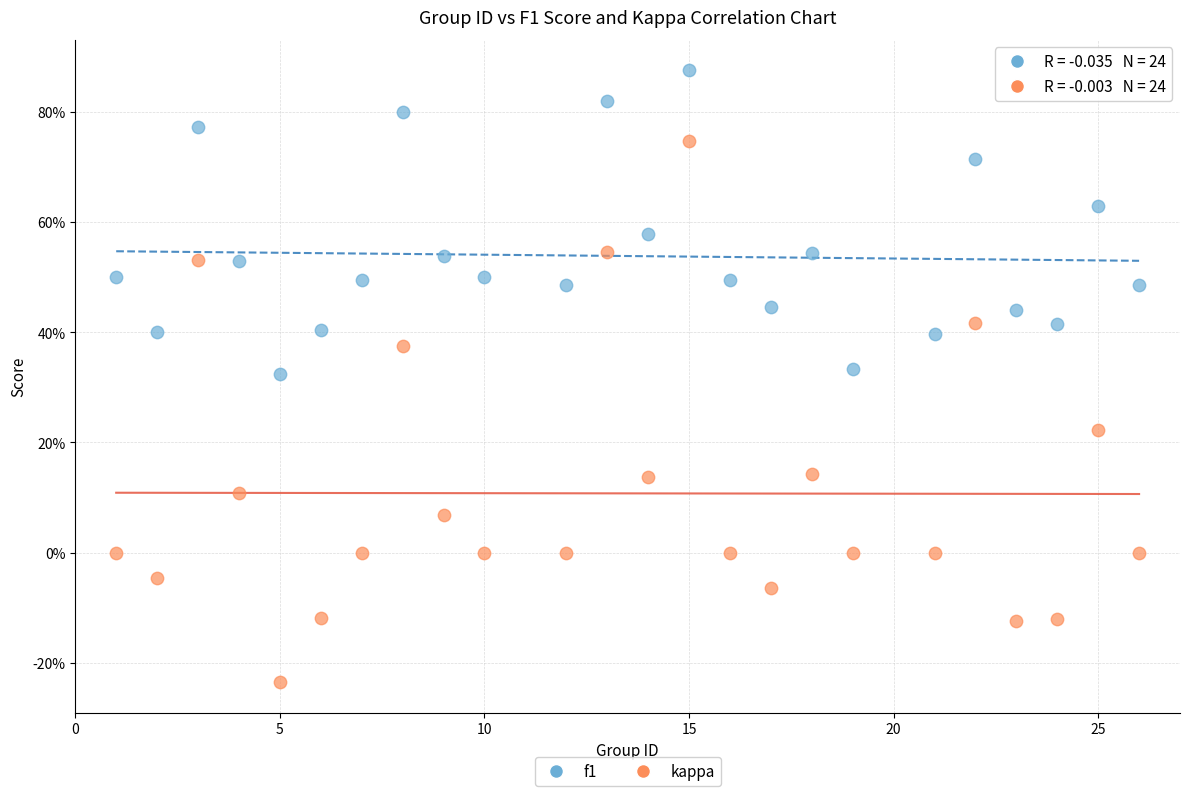

What are all the series names shown in the legend?

f1, kappa